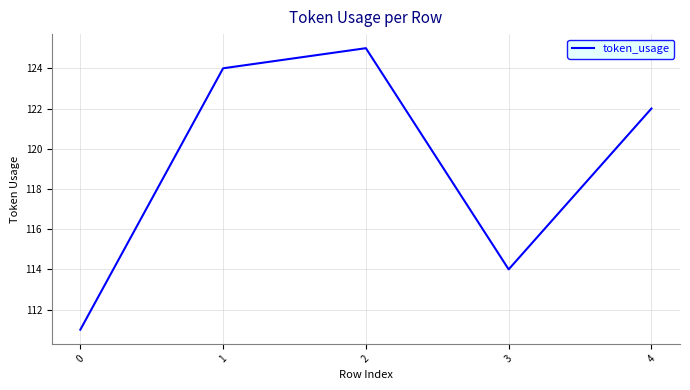

Approximately how many times larger is the value at 0 compared to 4?

0.9